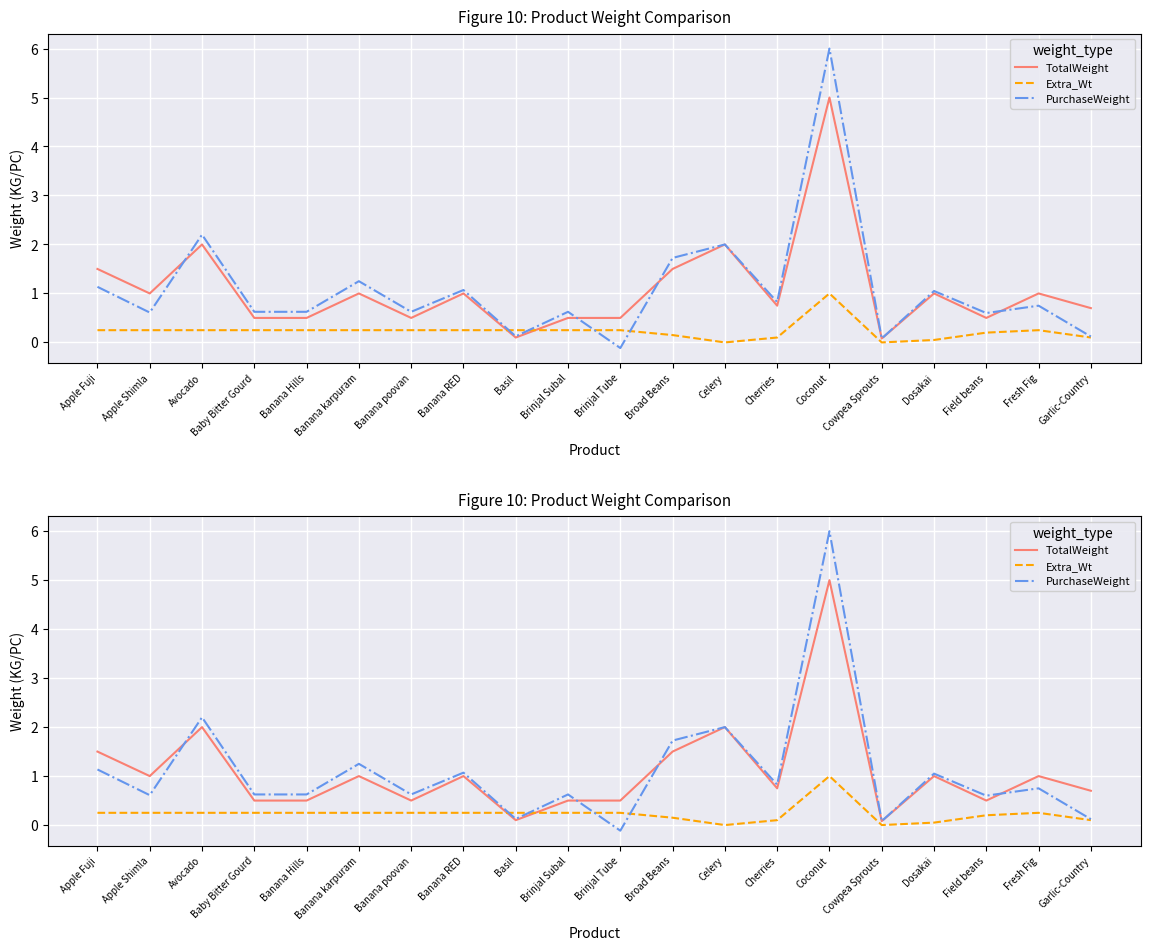

At which category does the chart reach its peak across all series?

Coconut